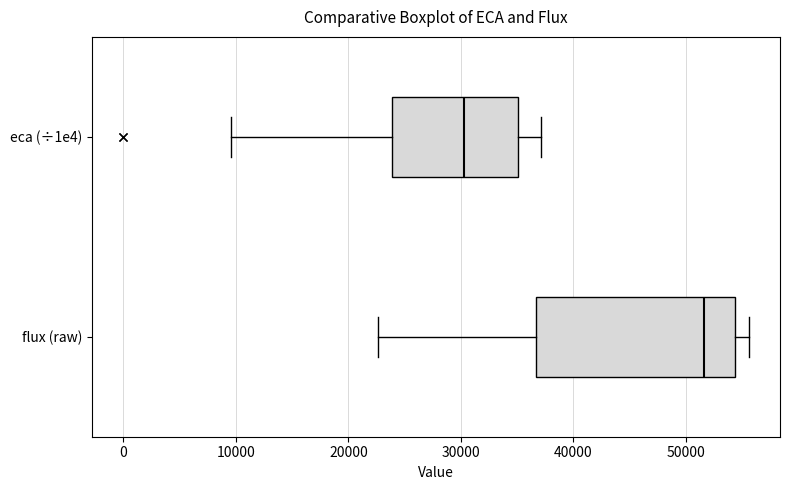

Which box's median line is the furthest to the right?

flux (raw)